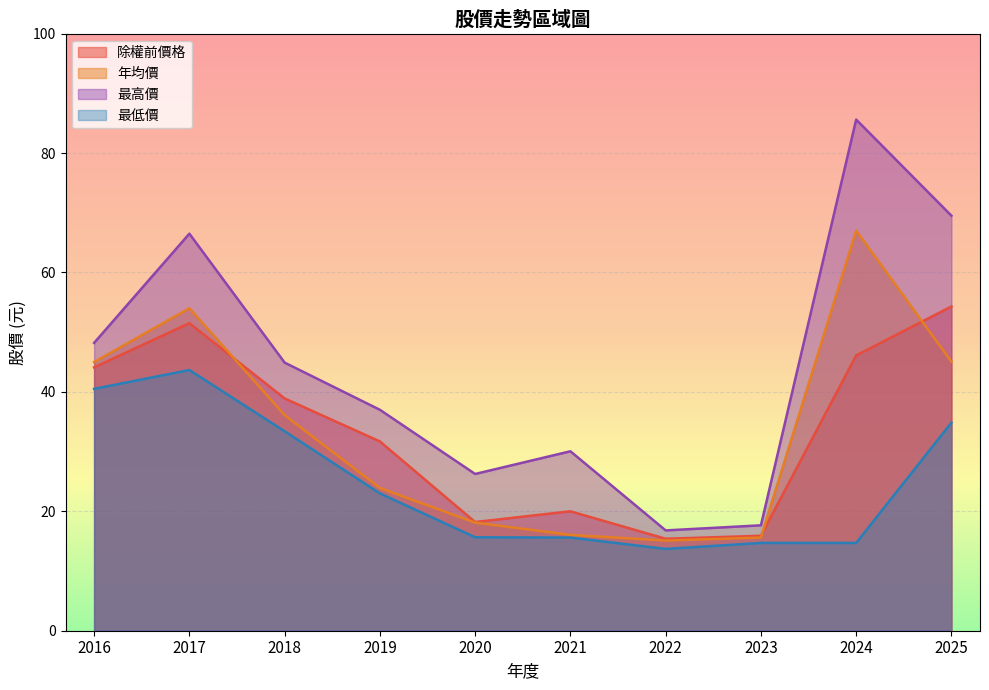

How many interior local peaks does the 最高價 series have?

3